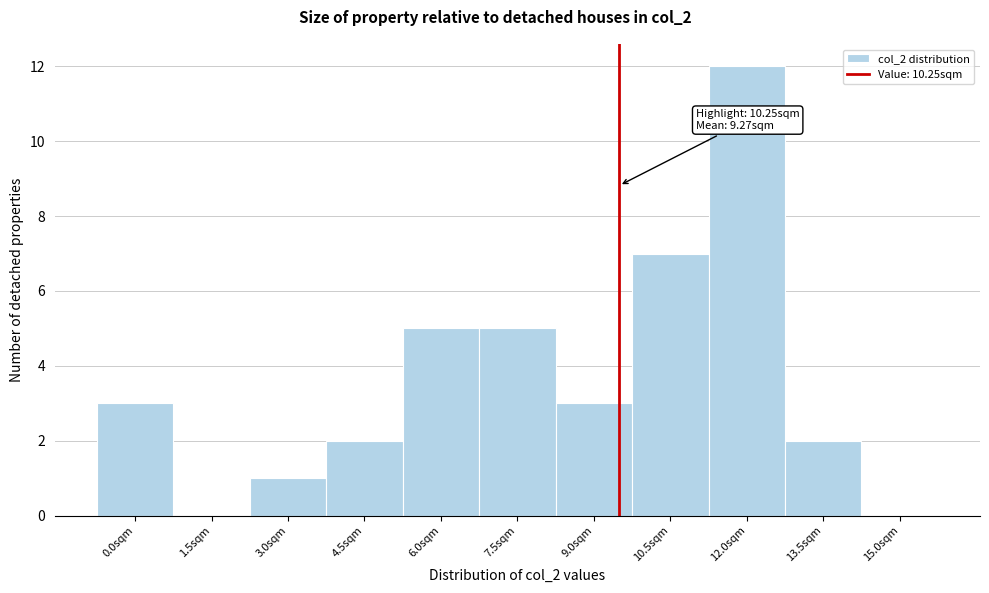

Reading left to right, what are all the values shown in this chart?

0.0sqm=3	1.5sqm=0	3.0sqm=1	4.5sqm=2	6.0sqm=5	7.5sqm=5	9.0sqm=3	10.5sqm=7	12.0sqm=12	13.5sqm=2	15.0sqm=0